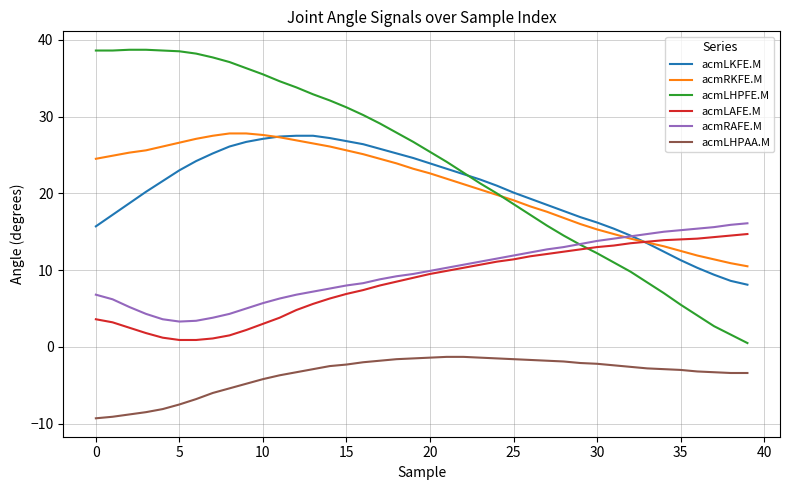

Which series has the largest range (max minus min)?

acmLHPFE.M